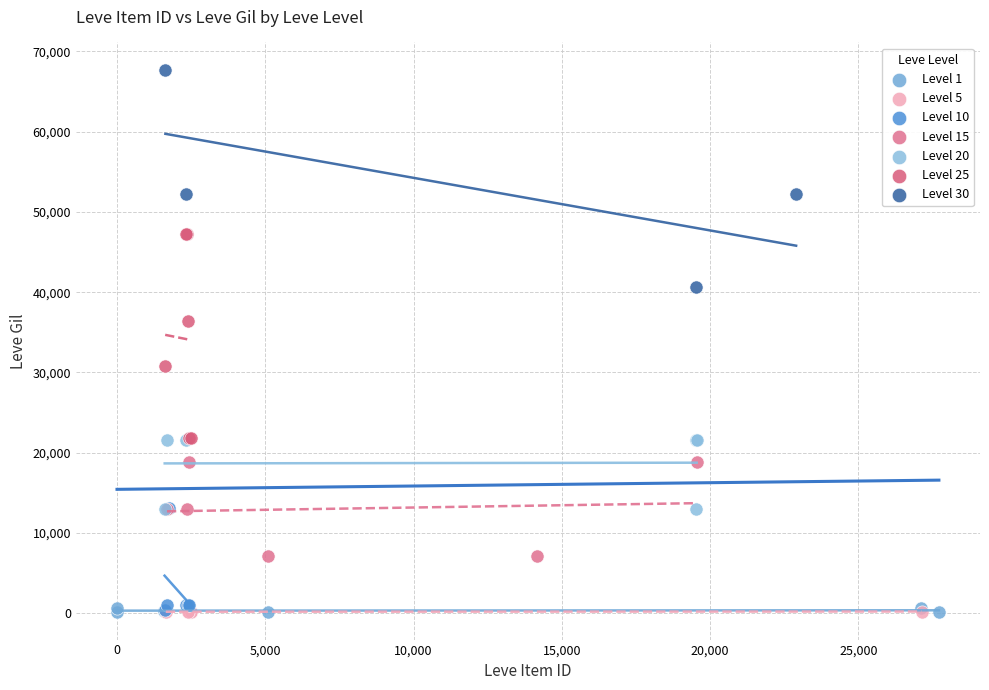

What are all the series names shown in the legend?

Level 1, Level 5, Level 10, Level 15, Level 20, Level 25, Level 30